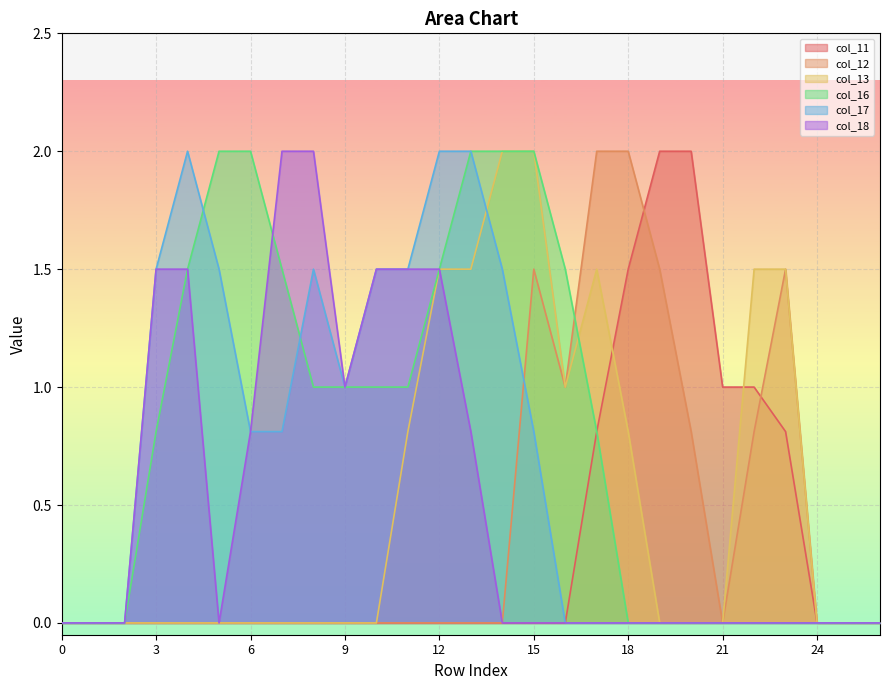

Reading right to left, list all the values displayed in this chart.

col_11: 0.0	0.0	0.0	0.8	1.0	1.0	2.0	2.0	1.5	0.8	0.0	0.0	0.0	0.0	0.0	0.0	0.0	0.0	0.0	0.0	0.0	0.0	0.0	0.0	0.0	0.0	0.0
col_12: 0.0	0.0	0.0	1.5	0.8	0.0	0.8	1.5	2.0	2.0	1.0	1.5	0.0	0.0	0.0	0.0	0.0	0.0	0.0	0.0	0.0	0.0	0.0	0.0	0.0	0.0	0.0
col_13: 0.0	0.0	0.0	1.5	1.5	0.0	0.0	0.0	0.8	1.5	1.0	2.0	2.0	1.5	1.5	0.8	0.0	0.0	0.0	0.0	0.0	0.0	0.0	0.0	0.0	0.0	0.0
col_16: 0.0	0.0	0.0	0.0	0.0	0.0	0.0	0.0	0.0	0.8	1.5	2.0	2.0	2.0	1.5	1.0	1.0	1.0	1.0	1.5	2.0	2.0	1.5	0.8	0.0	0.0	0.0
col_17: 0.0	0.0	0.0	0.0	0.0	0.0	0.0	0.0	0.0	0.0	0.0	0.8	1.5	2.0	2.0	1.5	1.5	1.0	1.5	0.8	0.8	1.5	2.0	1.5	0.0	0.0	0.0
col_18: 0.0	0.0	0.0	0.0	0.0	0.0	0.0	0.0	0.0	0.0	0.0	0.0	0.0	0.8	1.5	1.5	1.5	1.0	2.0	2.0	0.8	0.0	1.5	1.5	0.0	0.0	0.0